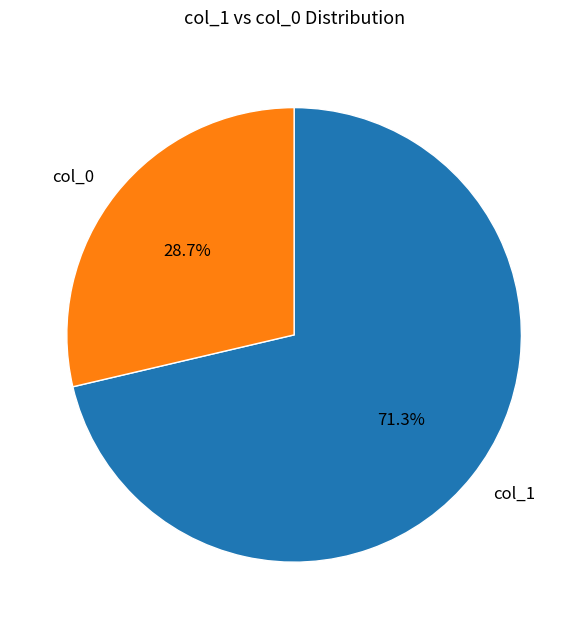

What is the smallest slice in the pie chart?

col_0